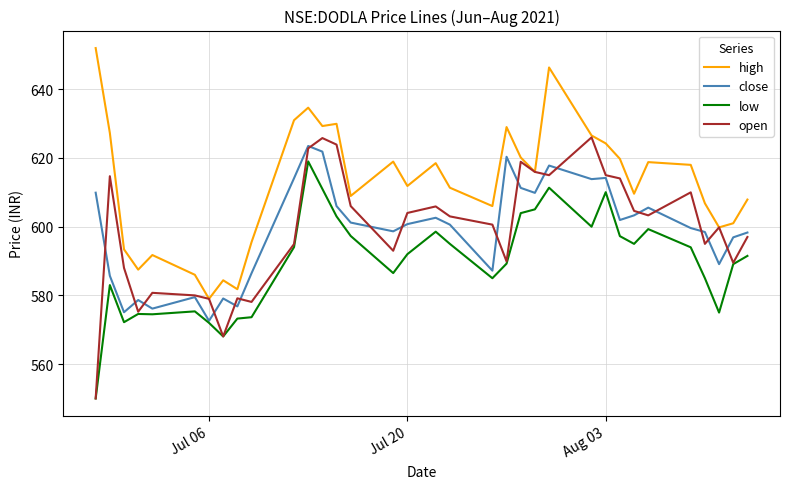

True or false: low has more than 0 points higher than both neighbors.

True